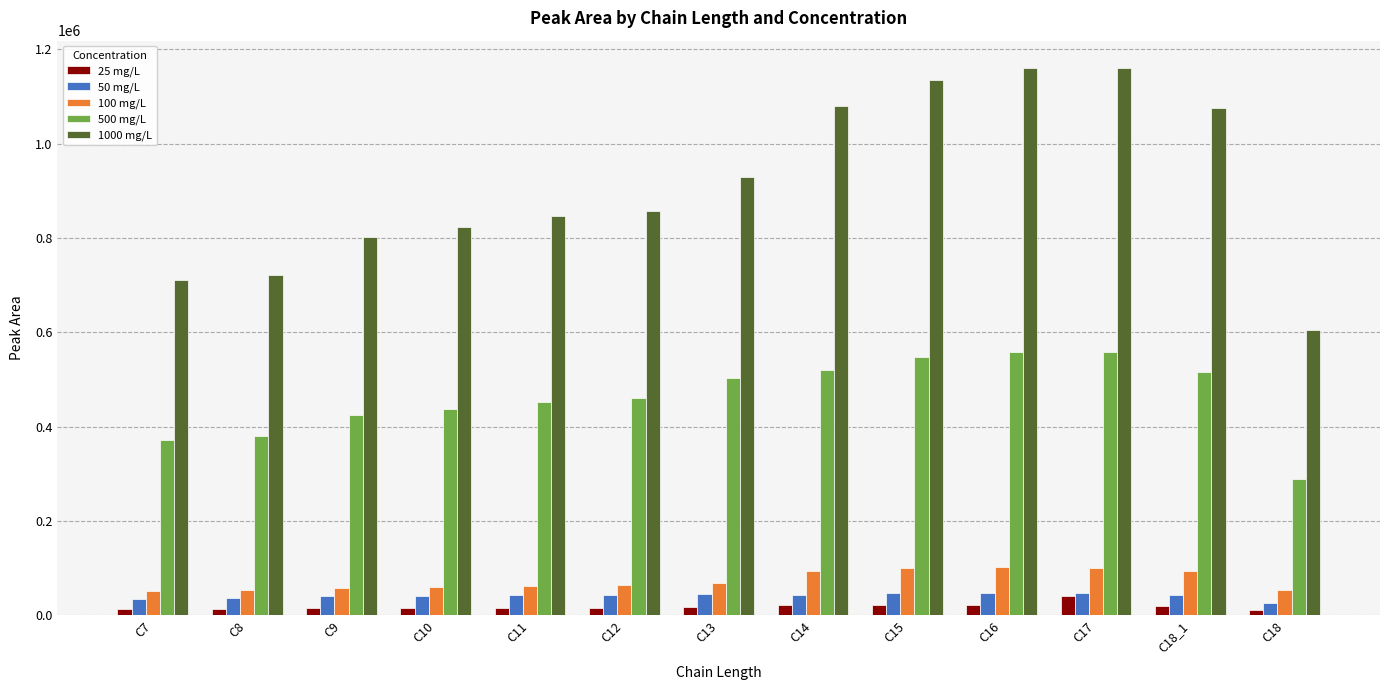

Which series has the widest spread of values?

1000 mg/L